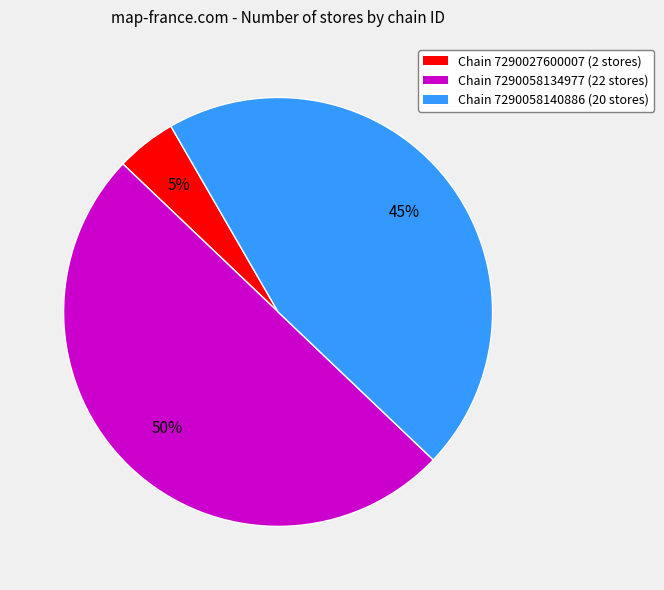

How many slices are in this pie chart?

3